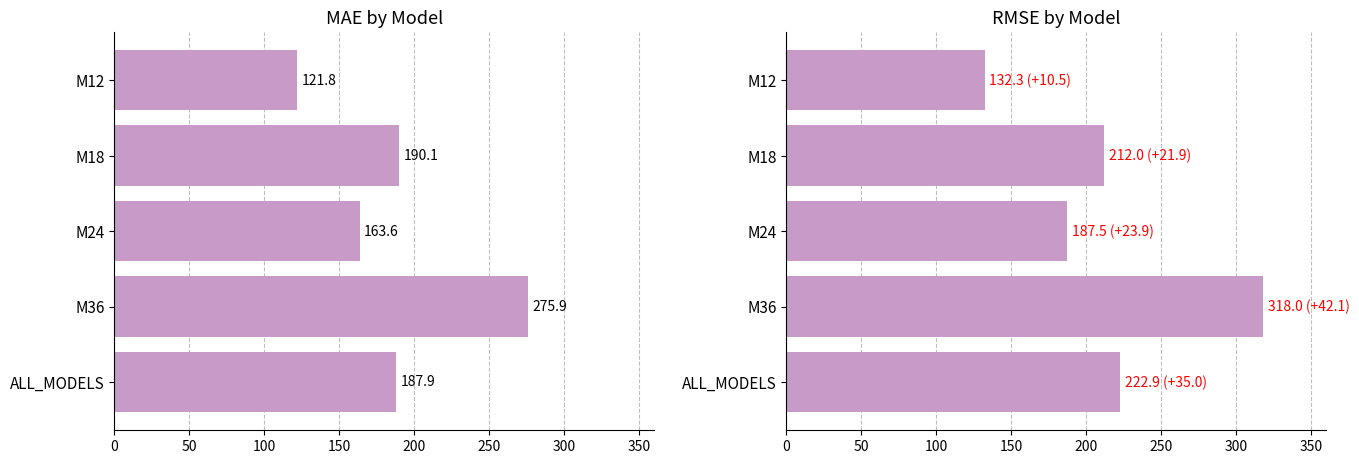

The RMSE series shows 370.9 at M18. True or false?

False